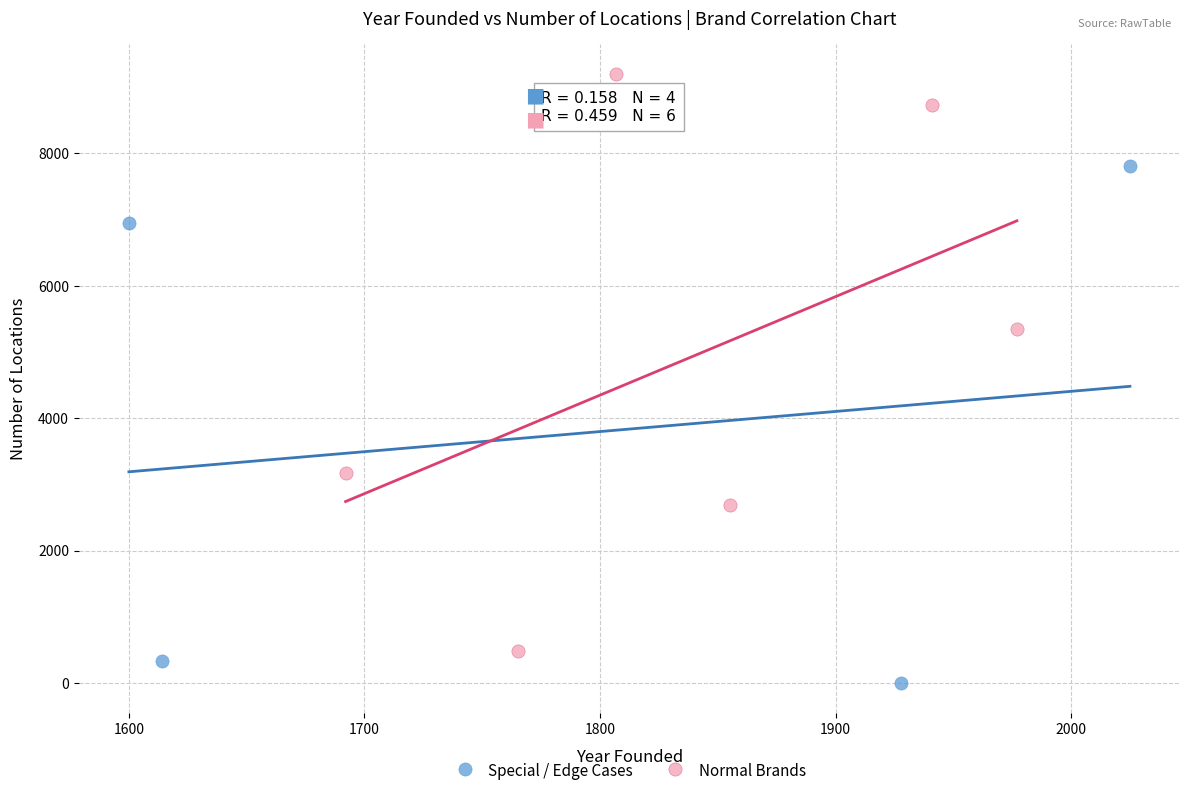

Which series contains the lowest Y value?

Special / Edge Cases